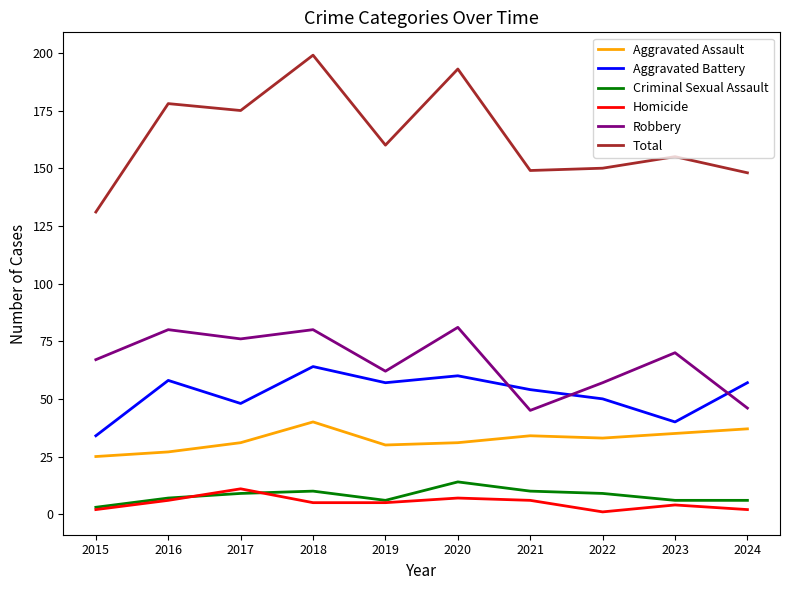

Is the value of Aggravated Battery at 2020 greater than the value of Aggravated Assault at 2019?

Yes